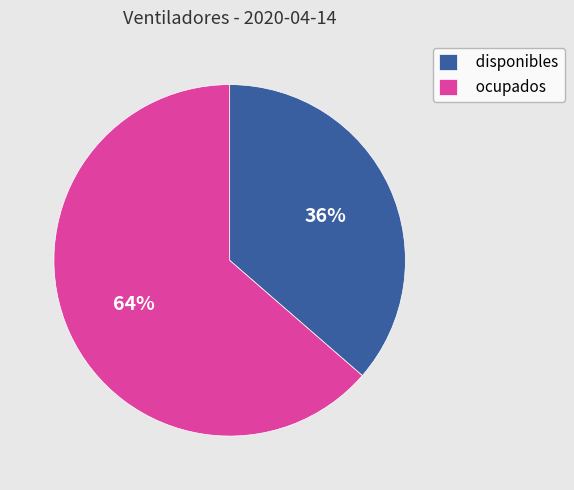

Do disponibles and ocupados together represent more than half of the pie?

Yes